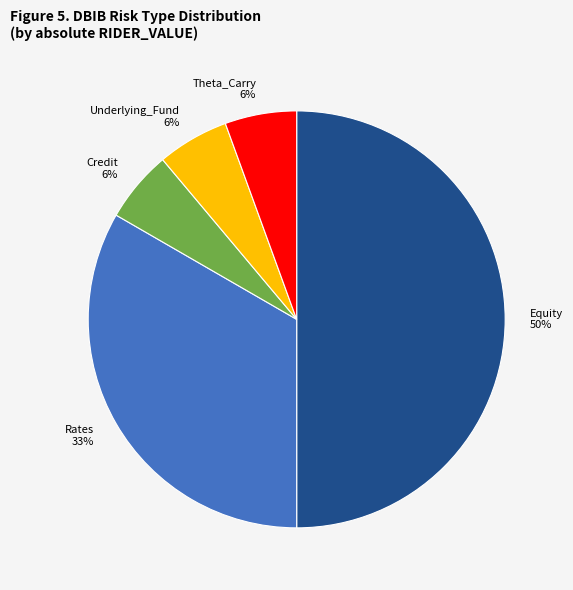

True or false: Underlying_Fund 6% accounts for 6% of the total.

True